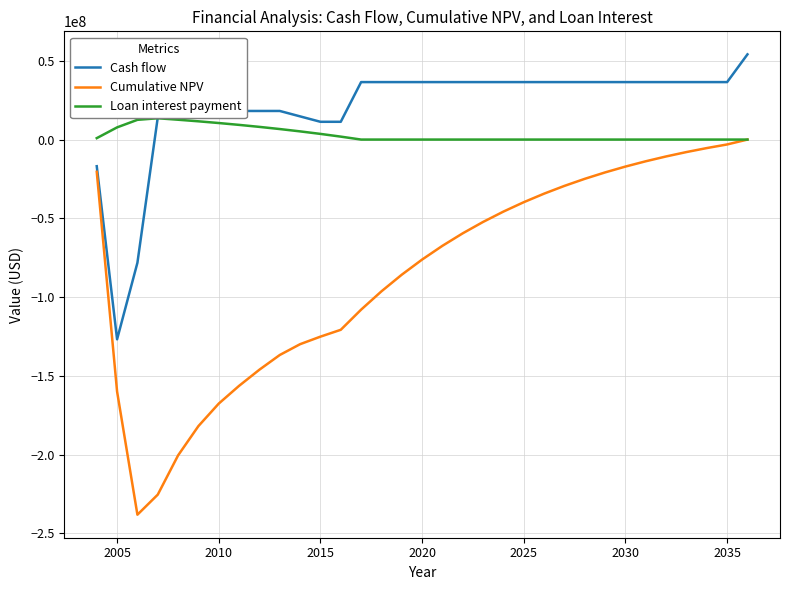

What is the minimum value for Cash flow?

-126827807.0